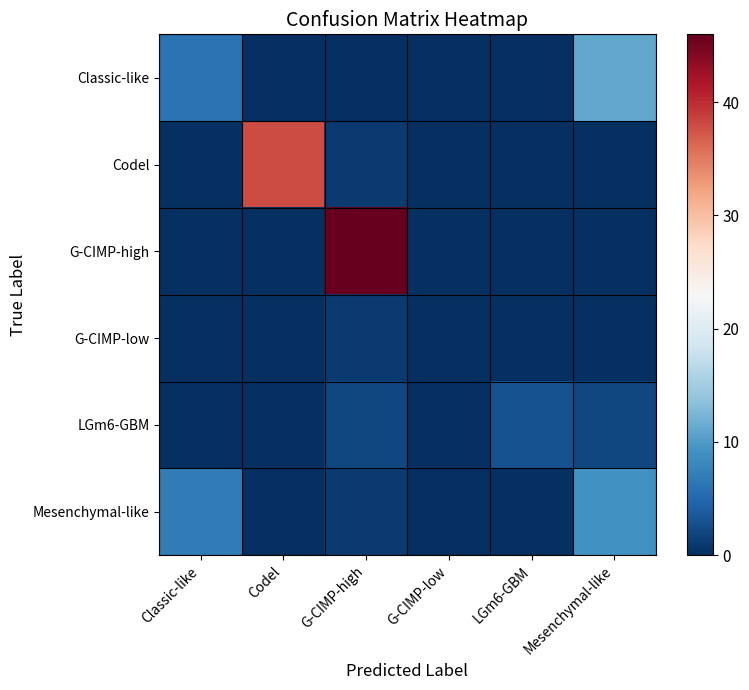

Which has a higher value, G-CIMP-low or LGm6-GBM?

G-CIMP-low